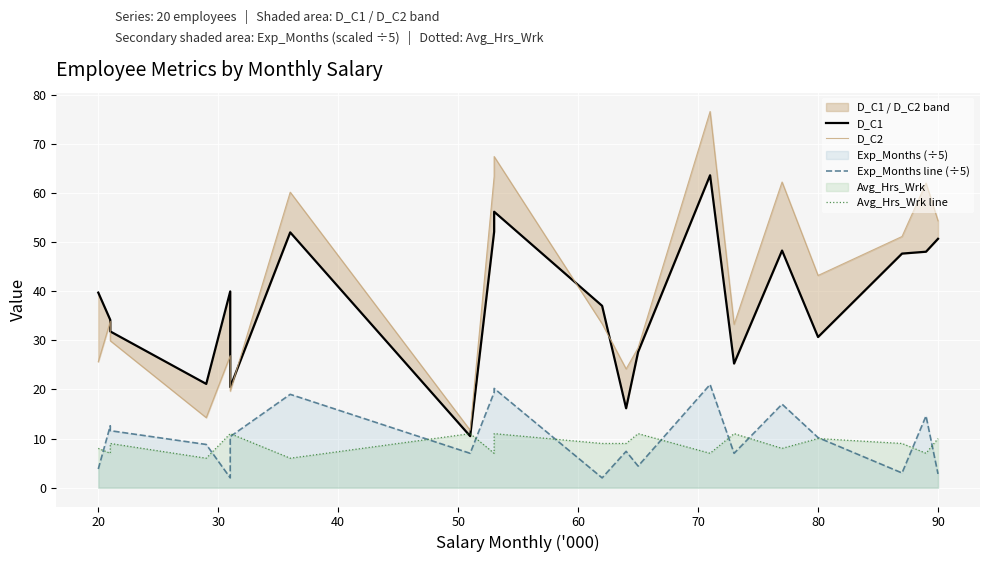

What is the sum of all Avg_Hrs_Wrk line values?

178.0